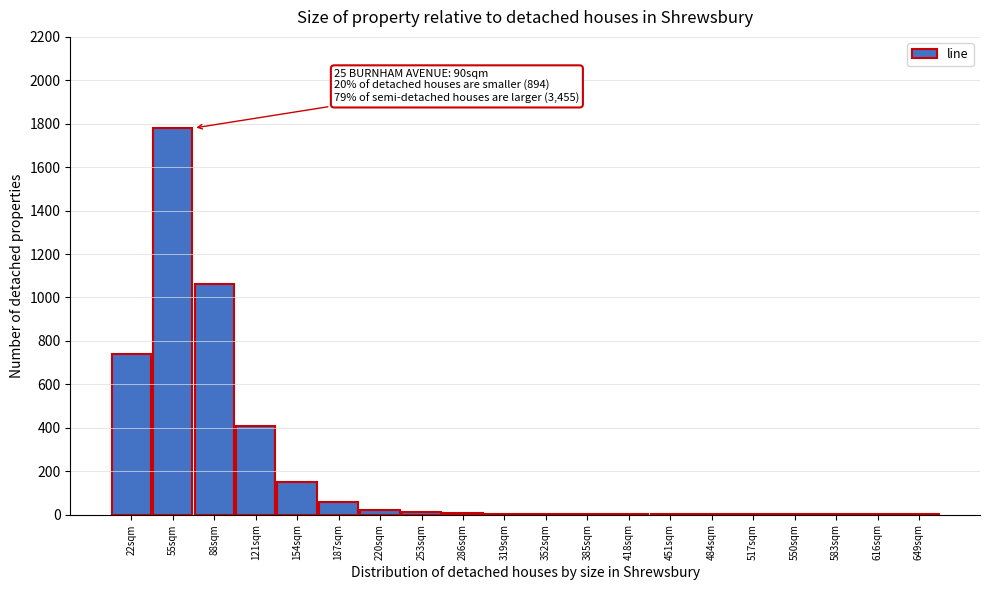

At which category does the chart reach its peak across all series?

55sqm